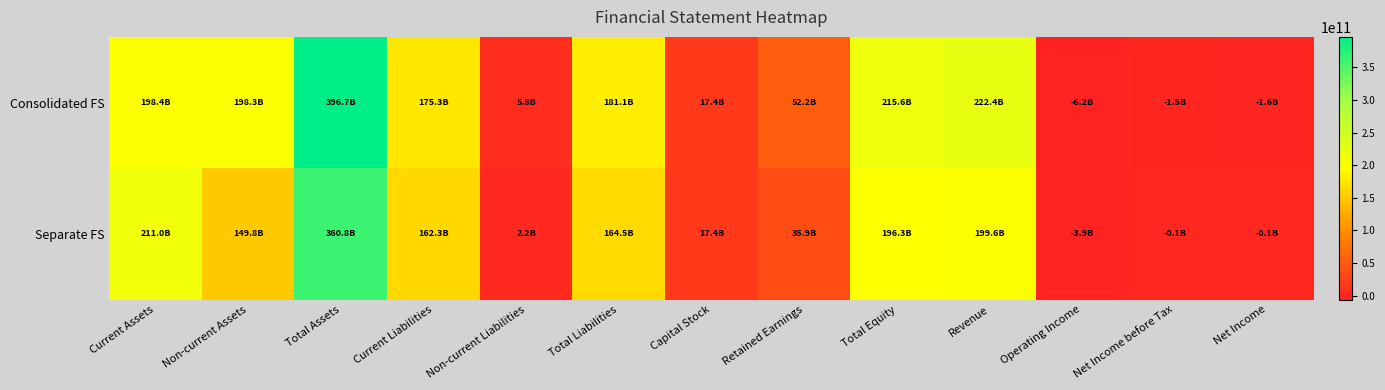

Between Current Assets and Net Income before Tax, which is larger?

Current Assets